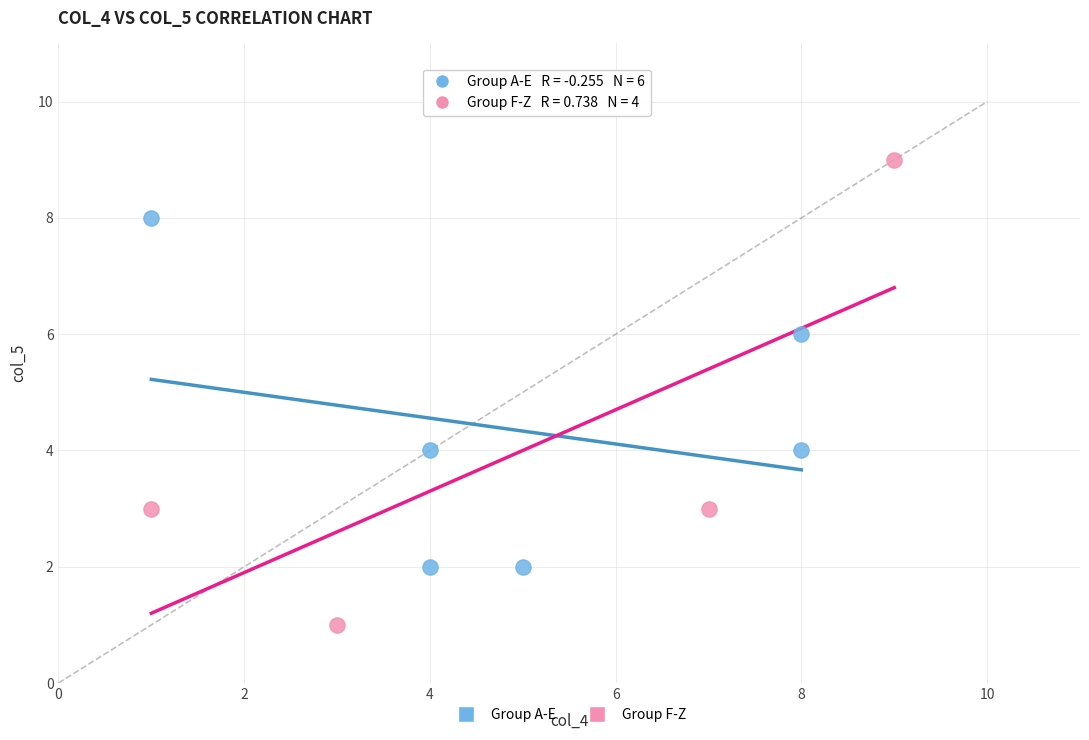

Which series reaches the maximum Y coordinate?

Group F-Z